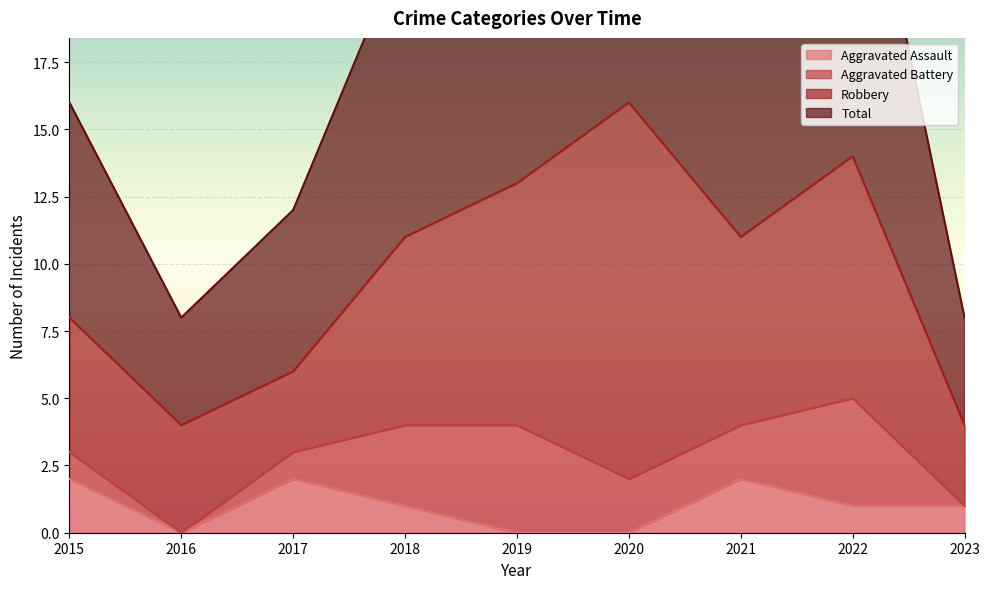

True or false: Aggravated Assault and Total cross at least once.

False